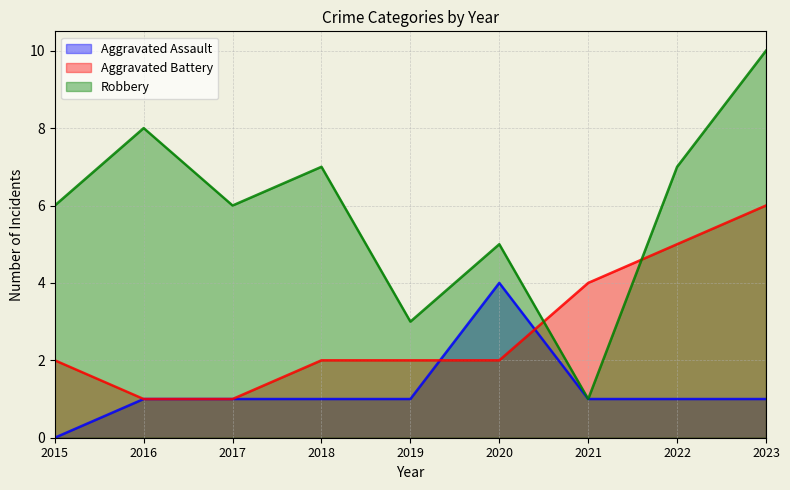

List the series in order of their peak value, lowest first.

Aggravated Assault, Aggravated Battery, Robbery